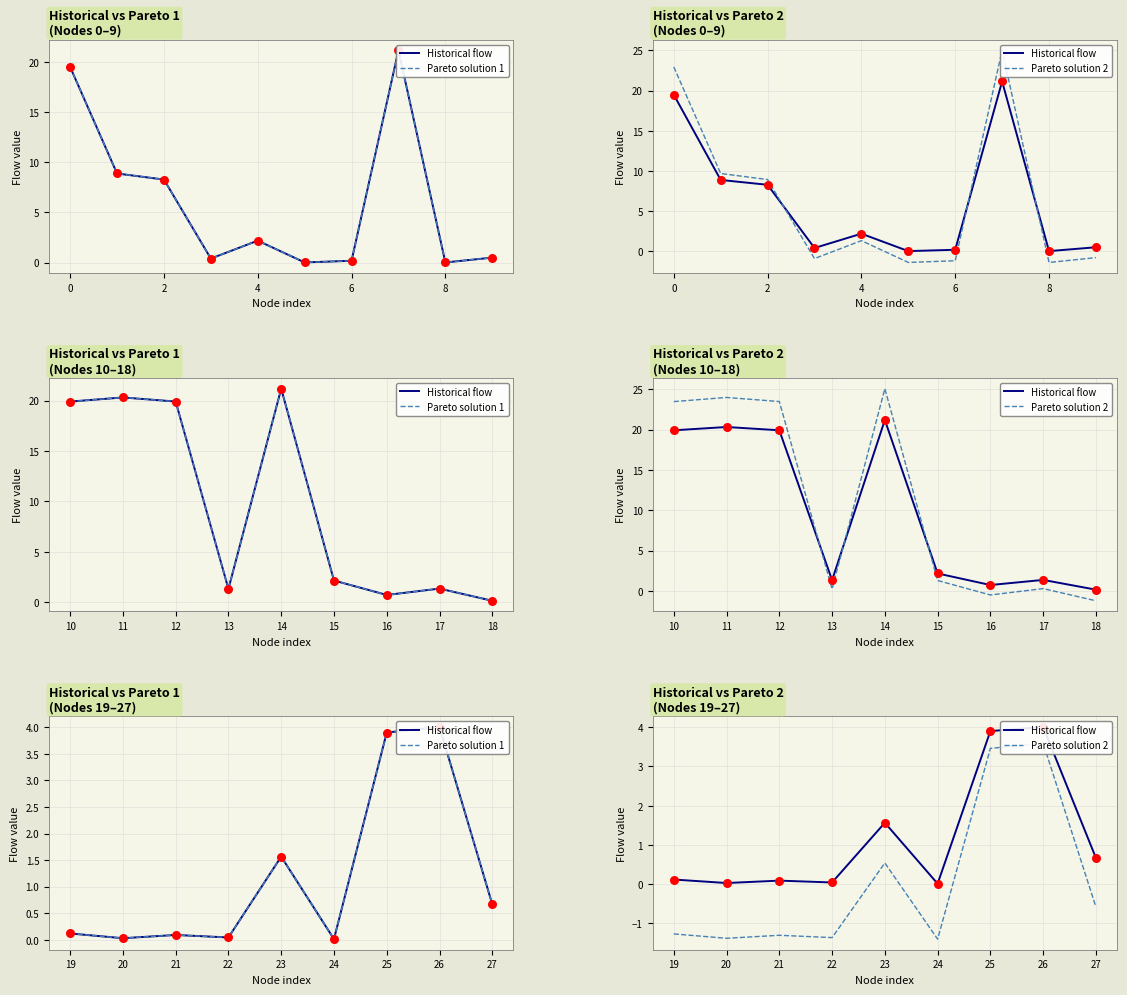

At which category is the sum across all series the highest?

26